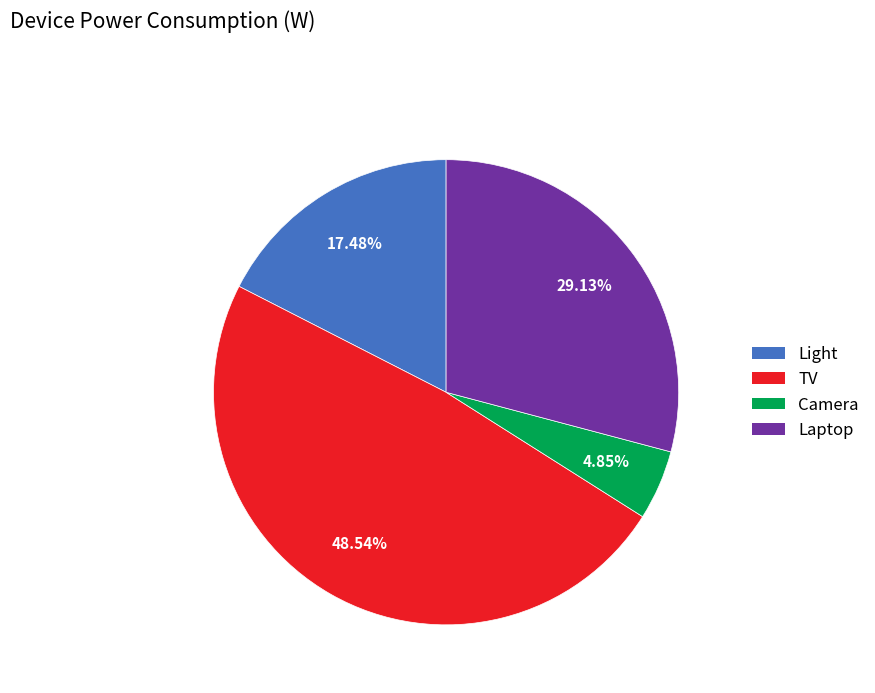

Which category has the smallest portion of the pie?

Camera